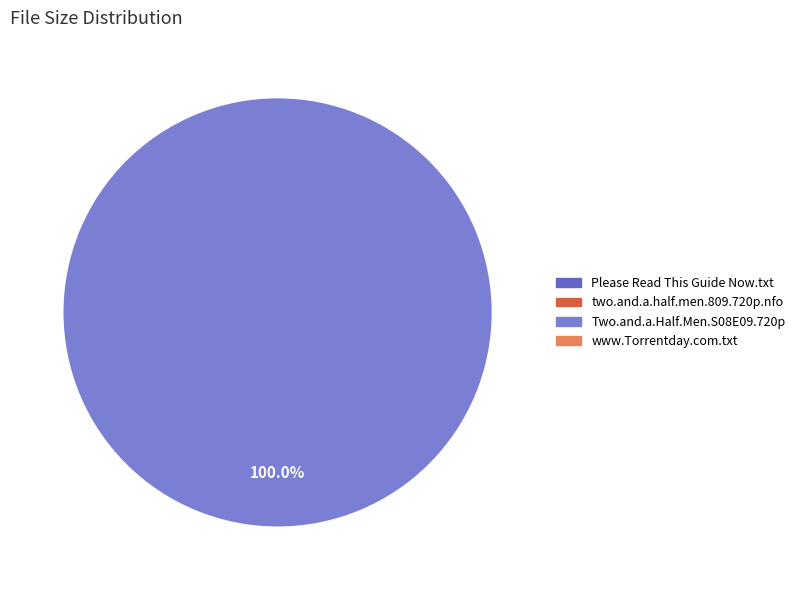

Is there any slice that represents more than half of the pie?

Yes